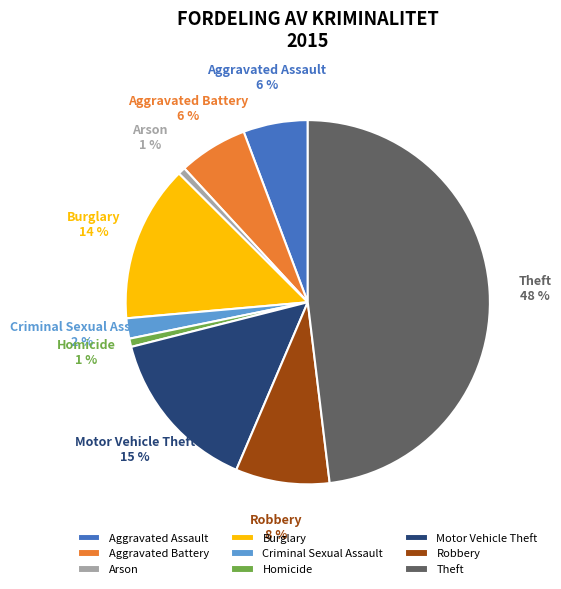

To the nearest percent, what percentage of the pie is Aggravated Assault?

6%